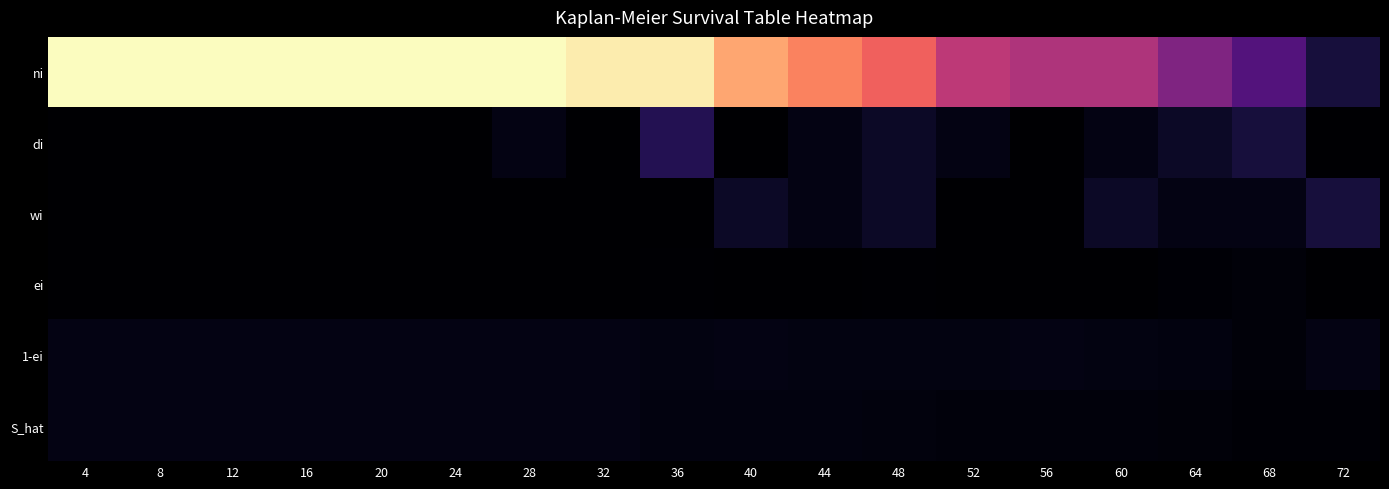

Rank the series by their maximum value, from lowest to highest.

ei, 1-ei, S_hat, wi, di, ni